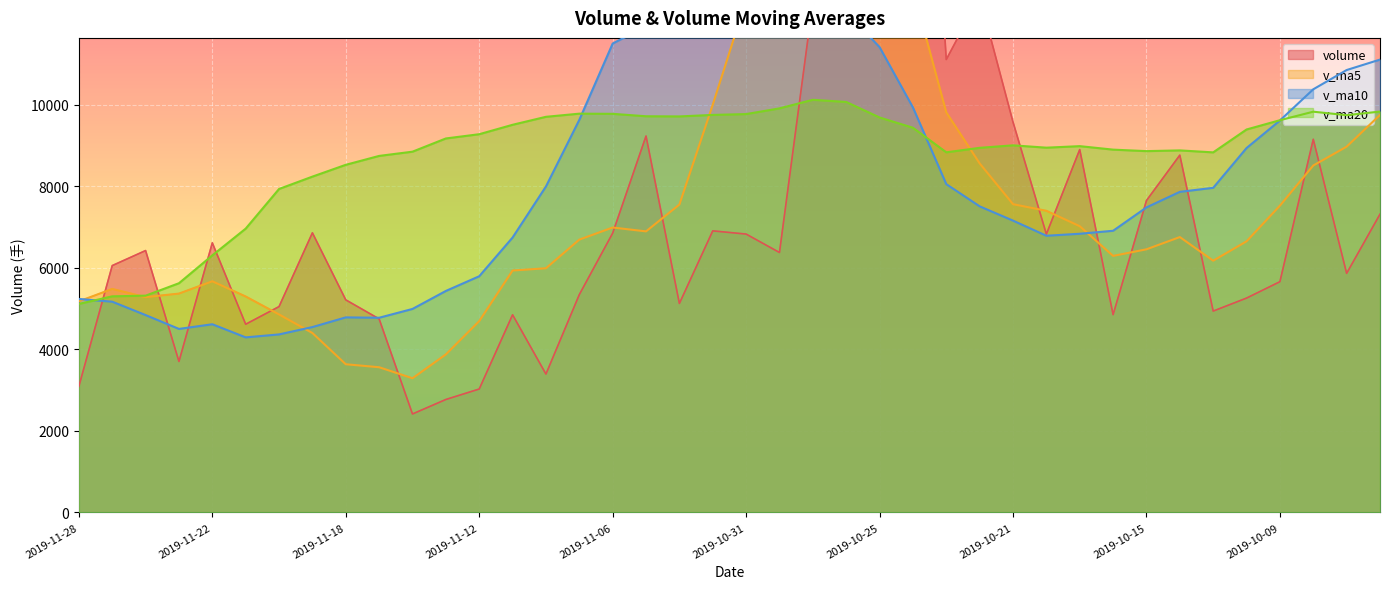

What position from the left is 2019-11-08?

15